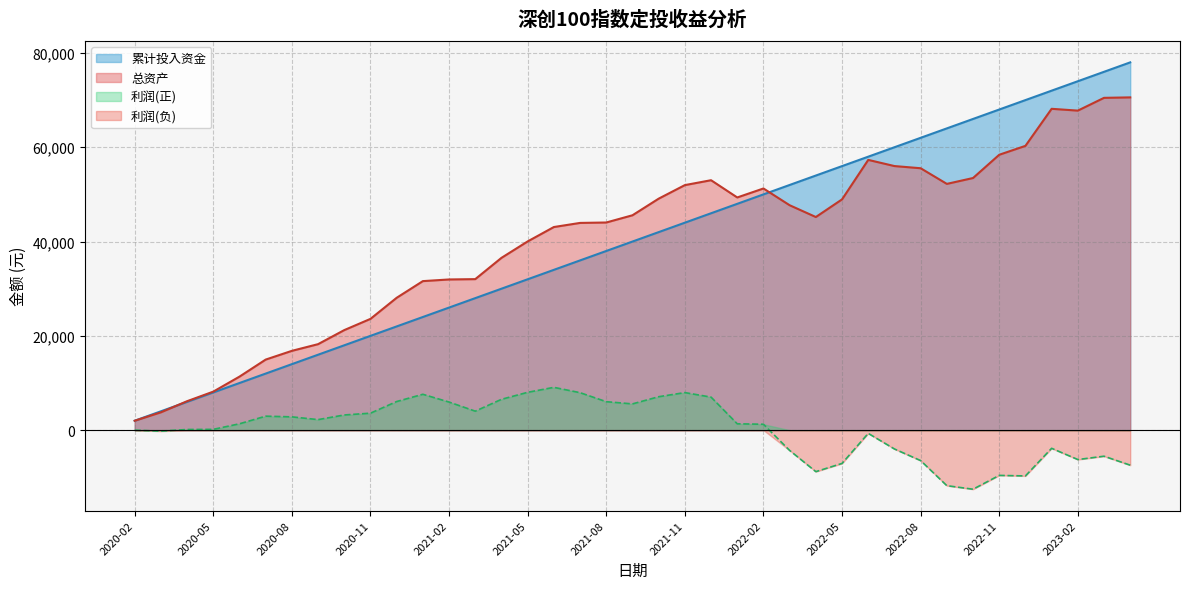

What is the label of the 10th point from the right?

2022-07